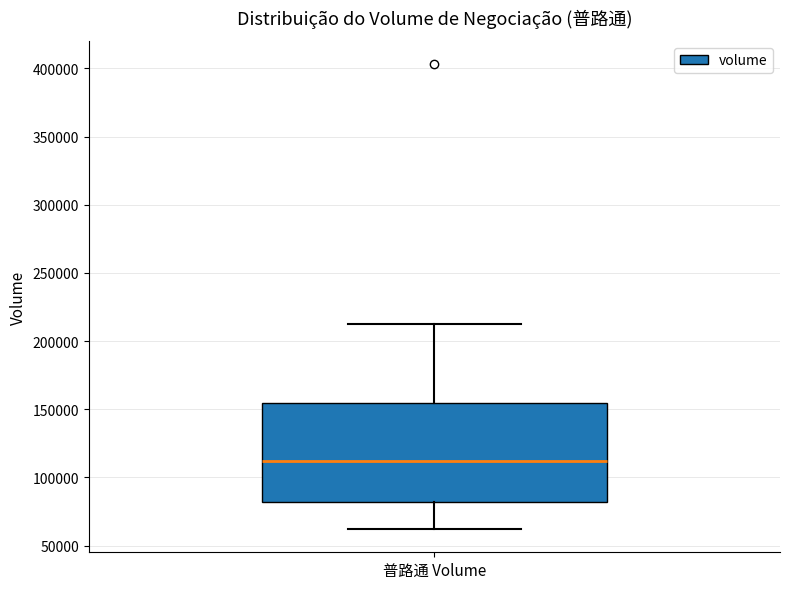

Transcribe this box plot: give where the median line is, the range the box spans, and where the two whiskers end, as read against the y-axis. The values are not printed on the chart, so give them approximately, as read against the axis.

median 110000, box 80000 to 155000, whiskers 60000 to 210000